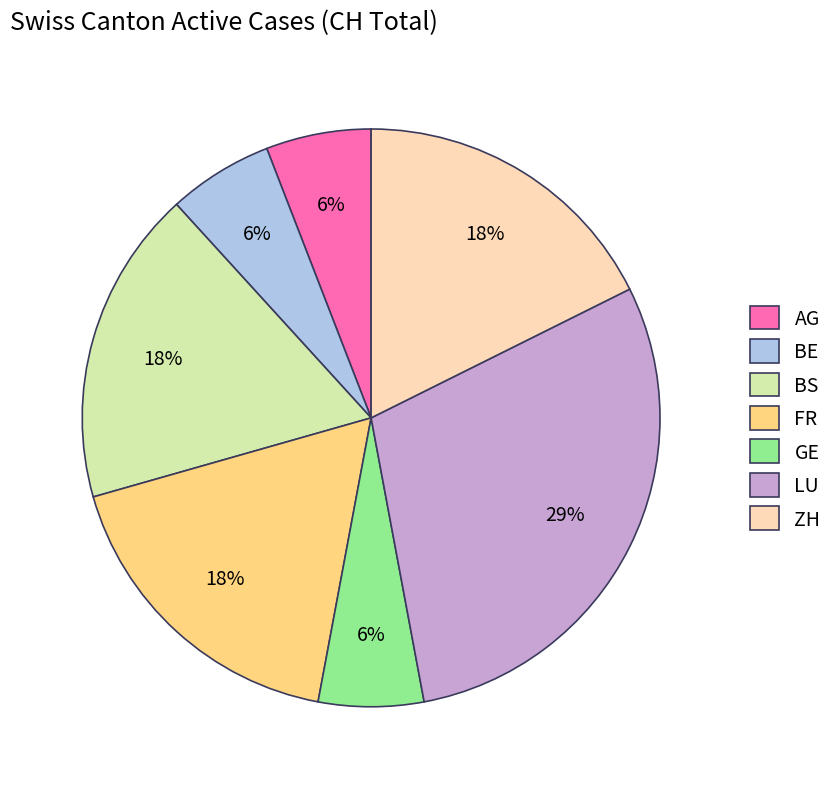

To the nearest percent, what percentage of the pie is GE?

6%